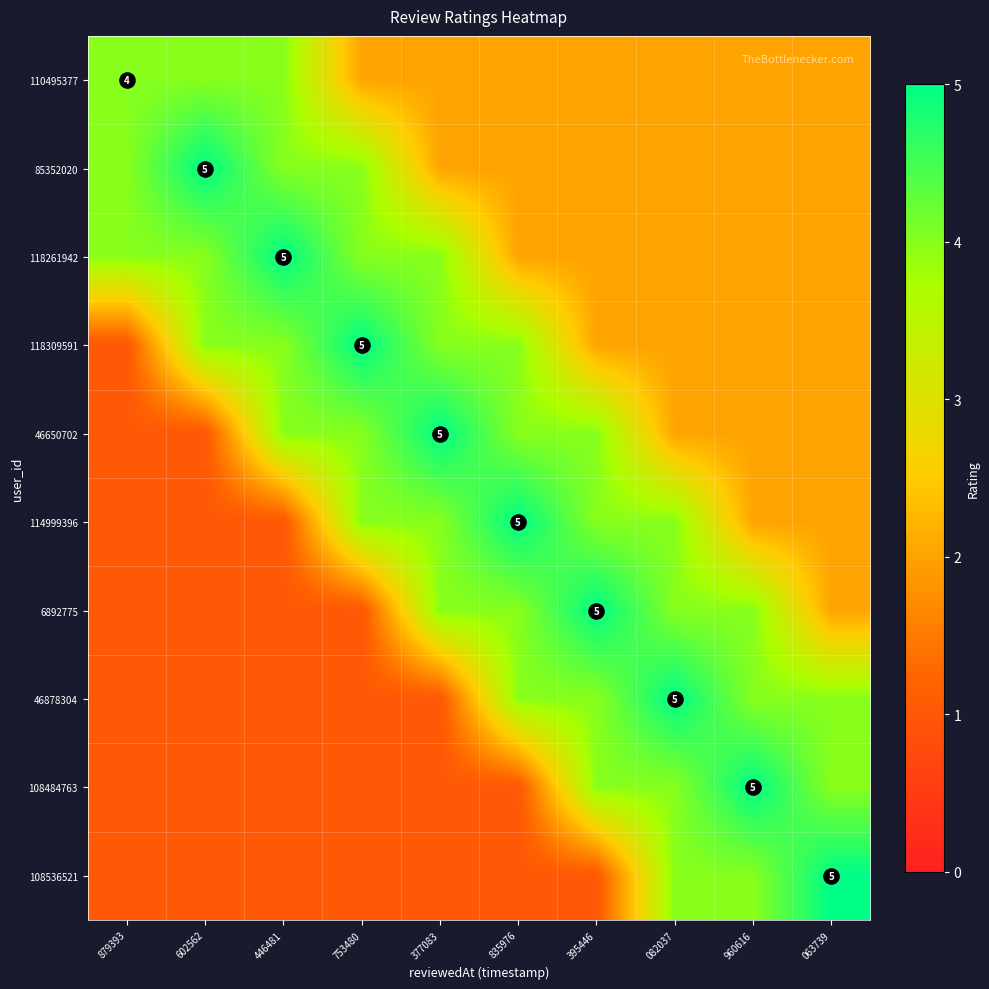

True or false: 46650702 has a value of 2 at 082037.

True